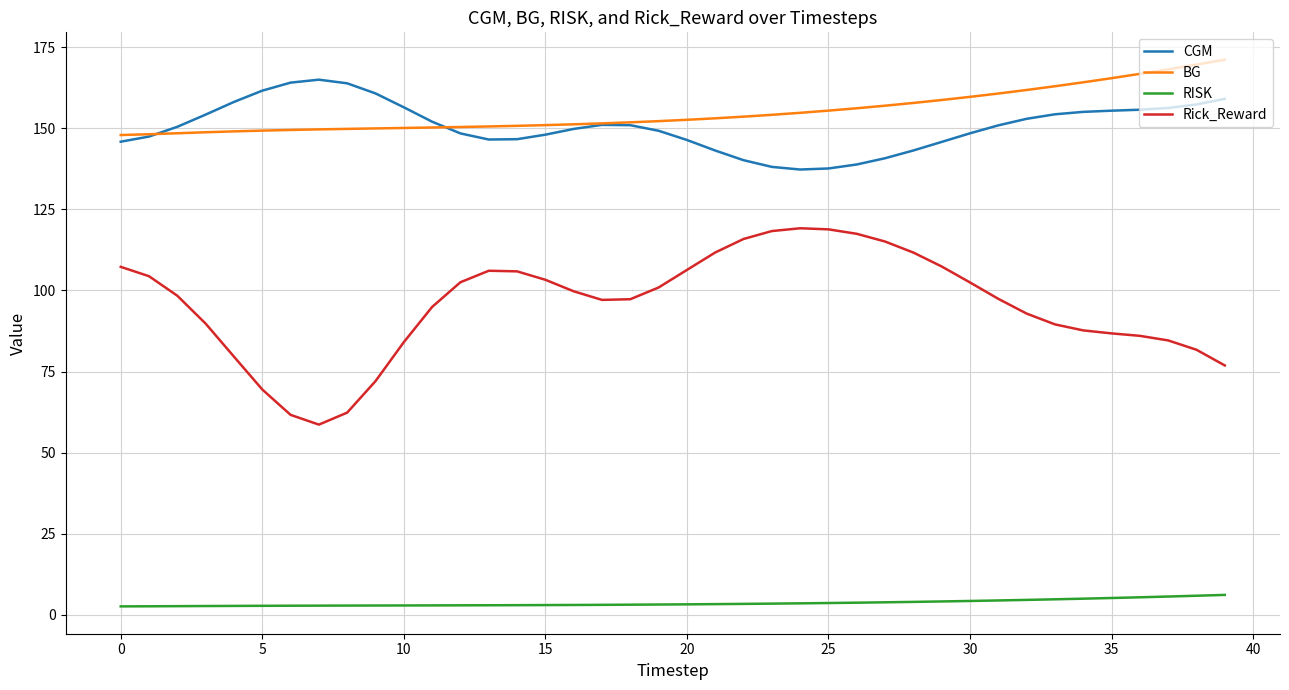

List the series in order of their peak value, lowest first.

RISK, Rick_Reward, CGM, BG